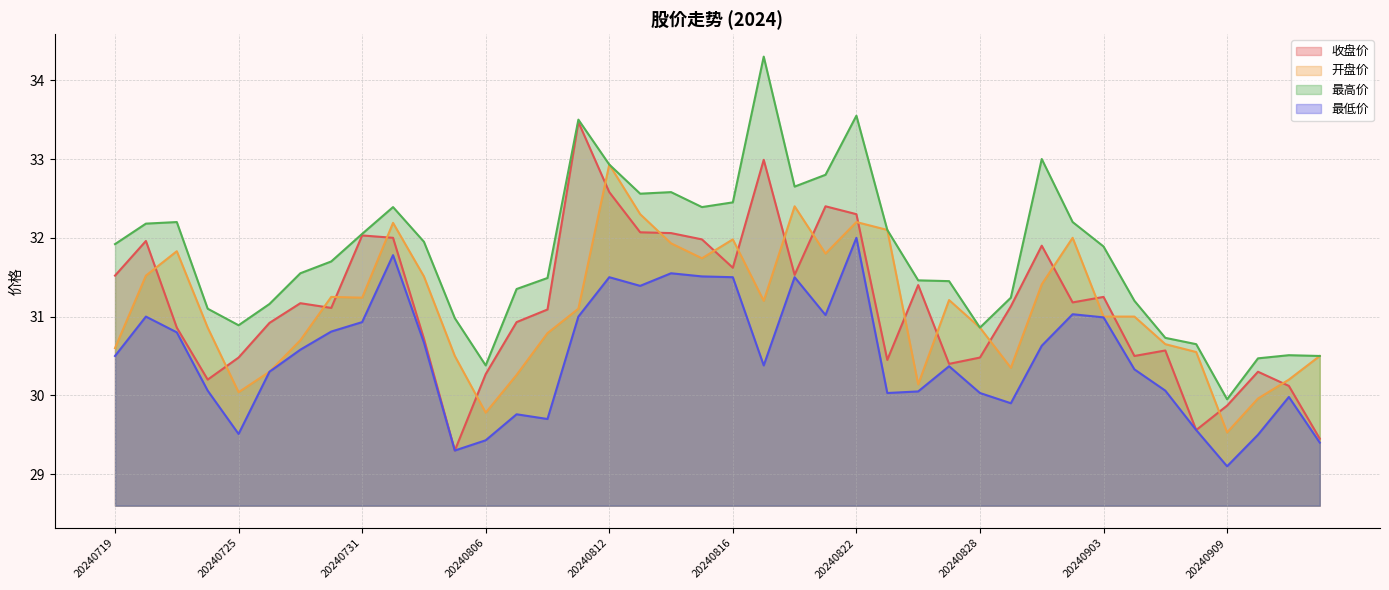

Rank the series at 20240819 from lowest to highest value.

最低价, 开盘价, 收盘价, 最高价